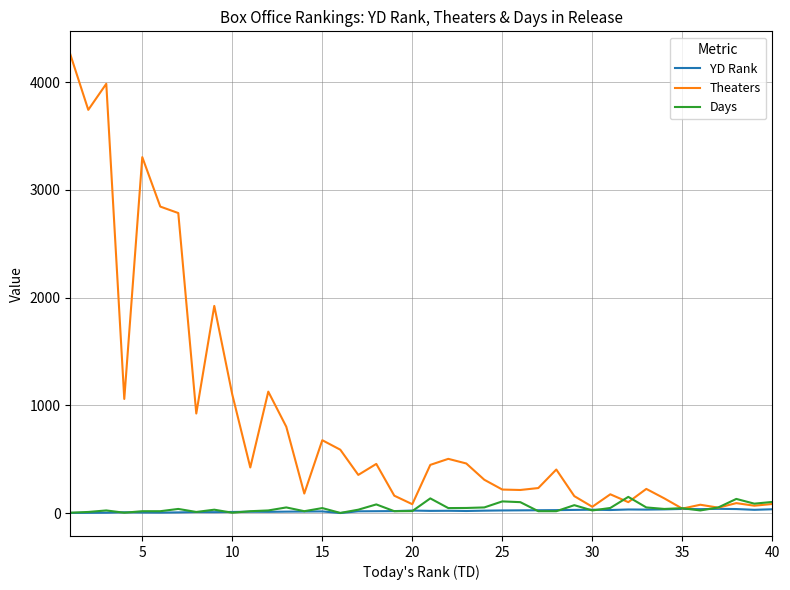

Which series has the widest spread of values?

Theaters